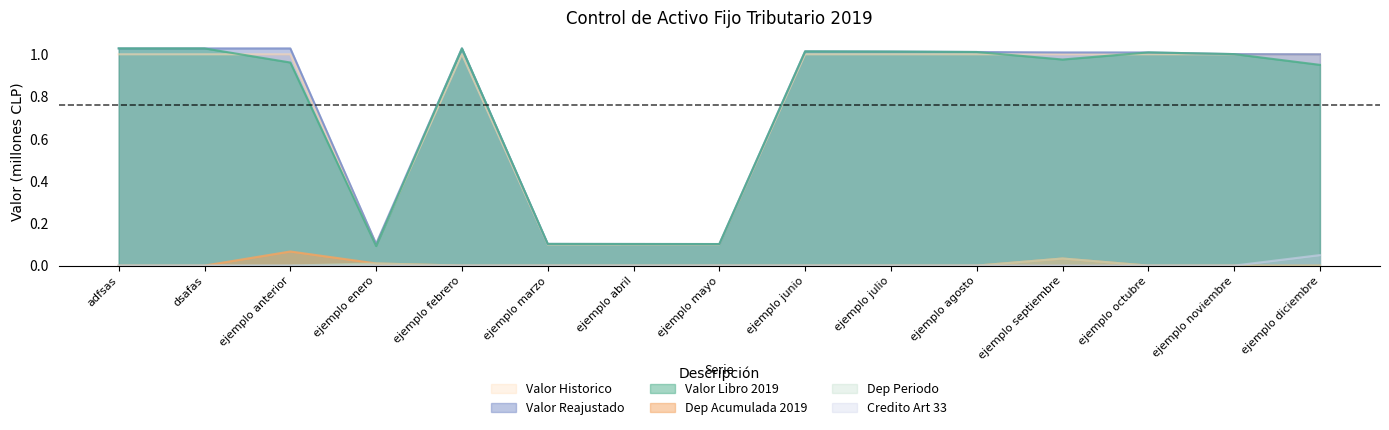

What is the spread (max minus min) of values at adfsas?

1.0